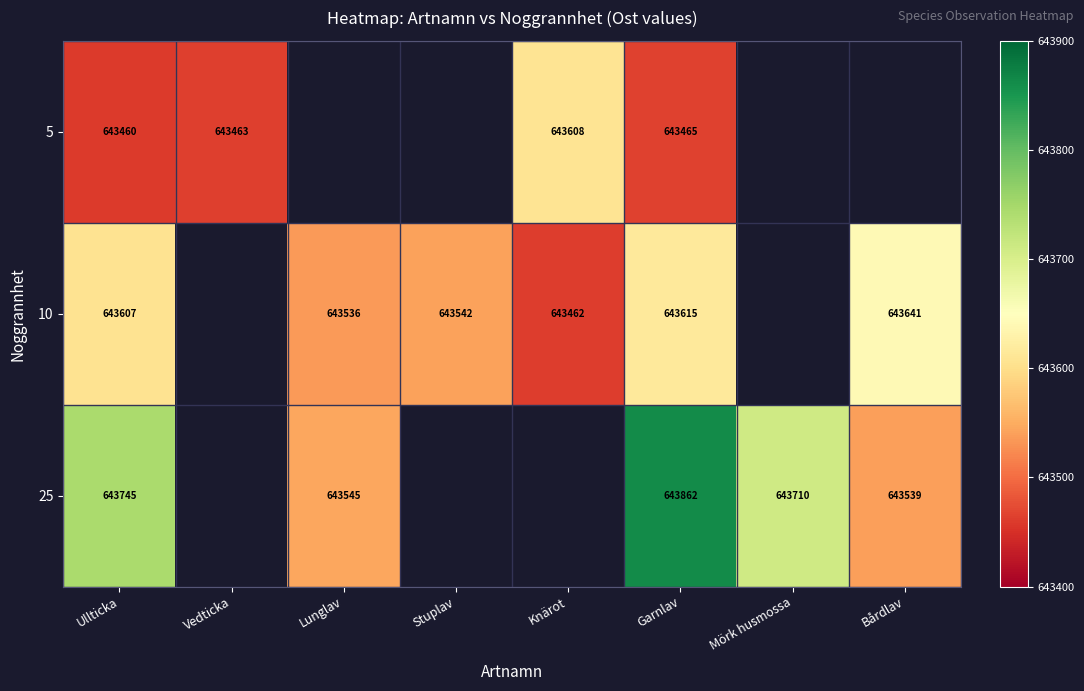

Is the value of 10 at Lunglav greater than the value of 5 at Ullticka?

Yes